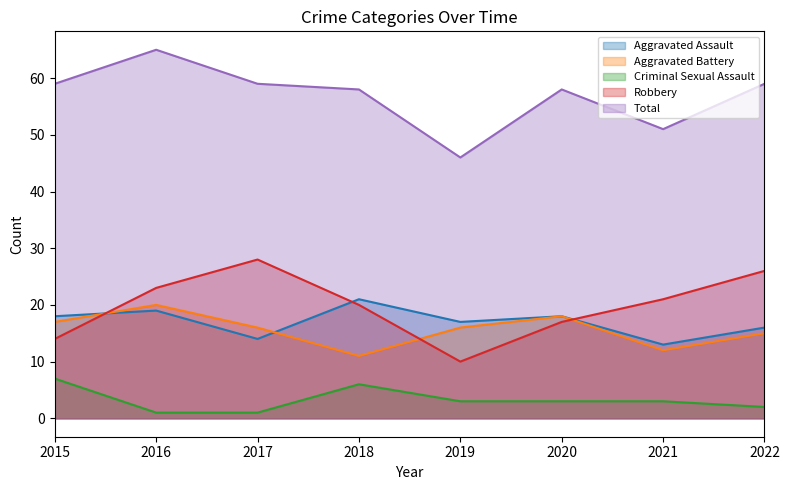

Which series ends up on top after the final intersection of Aggravated Battery and Aggravated Assault?

Aggravated Assault